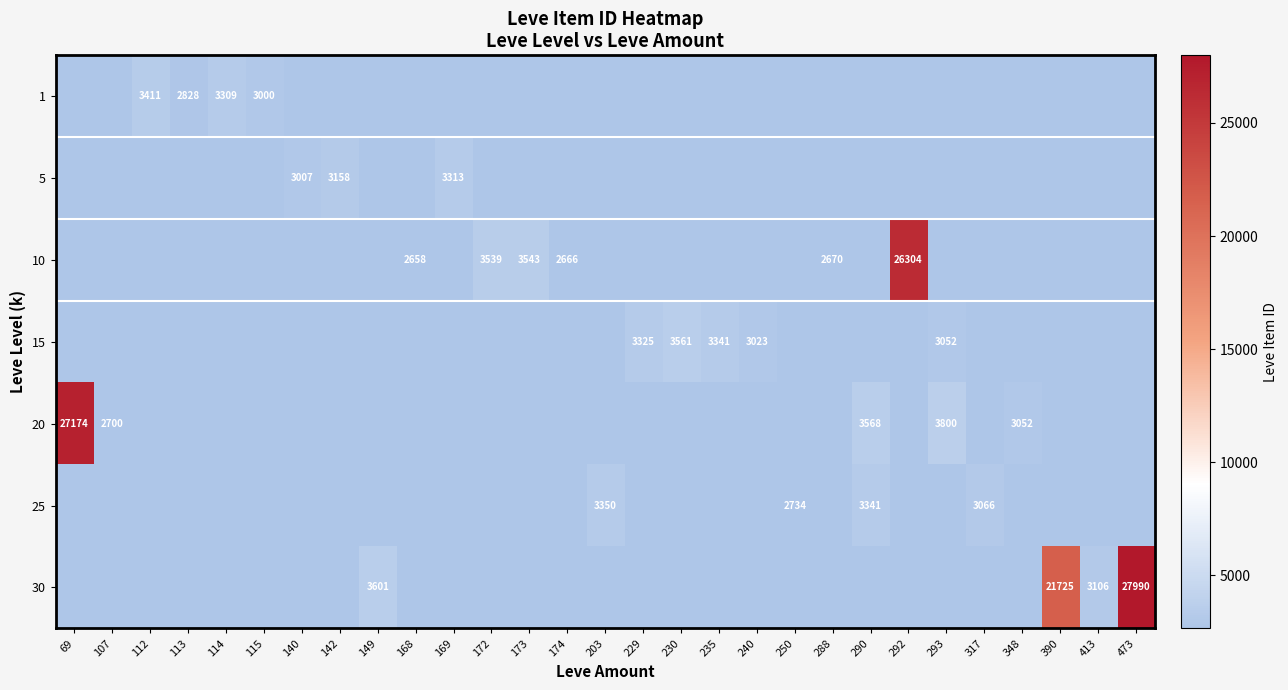

True or false: 1 has a value of 3000 at 115.

True